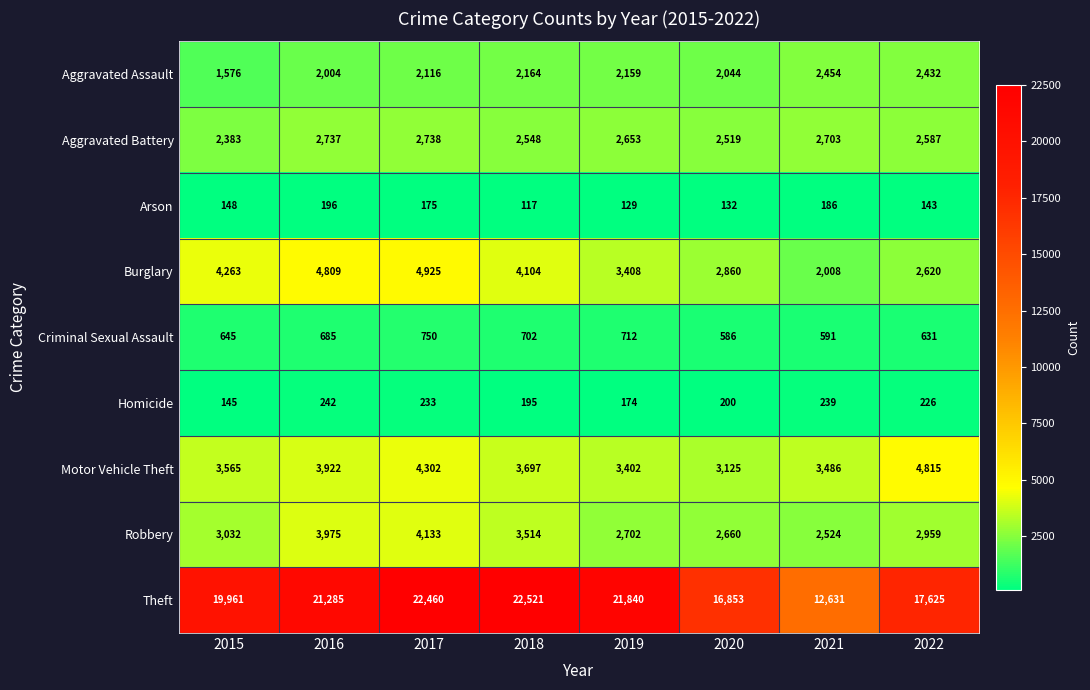

At which label is Aggravated Battery closest to 2560?

2018